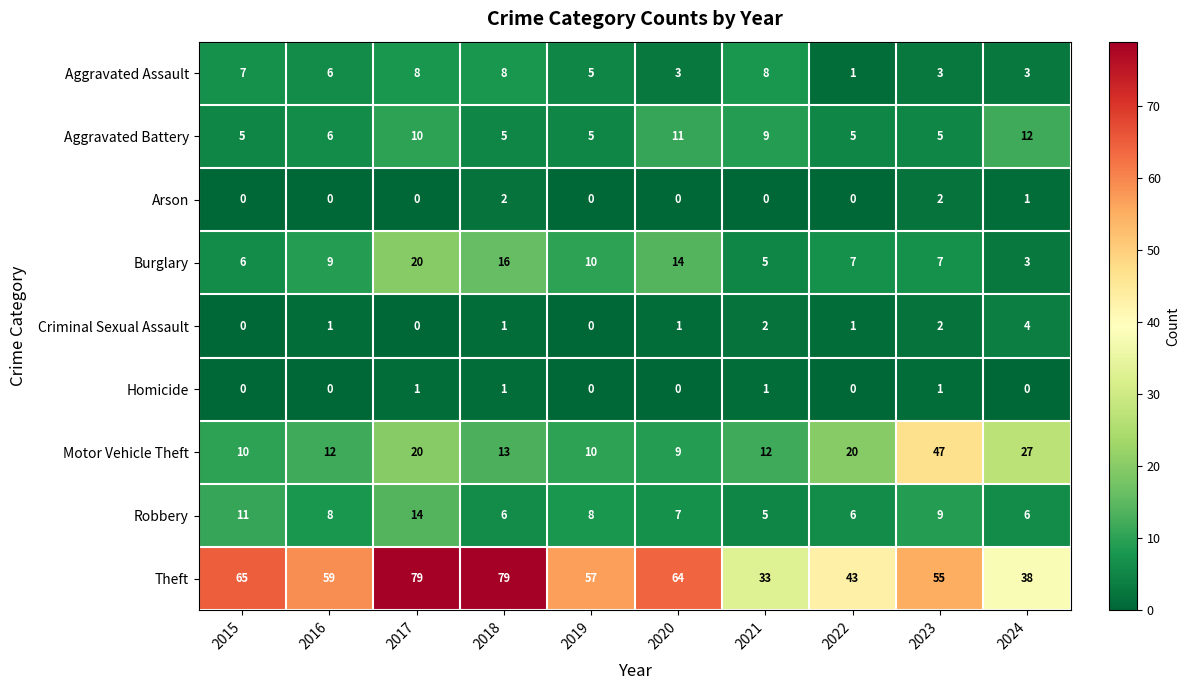

Which series has the largest total across all categories?

Theft